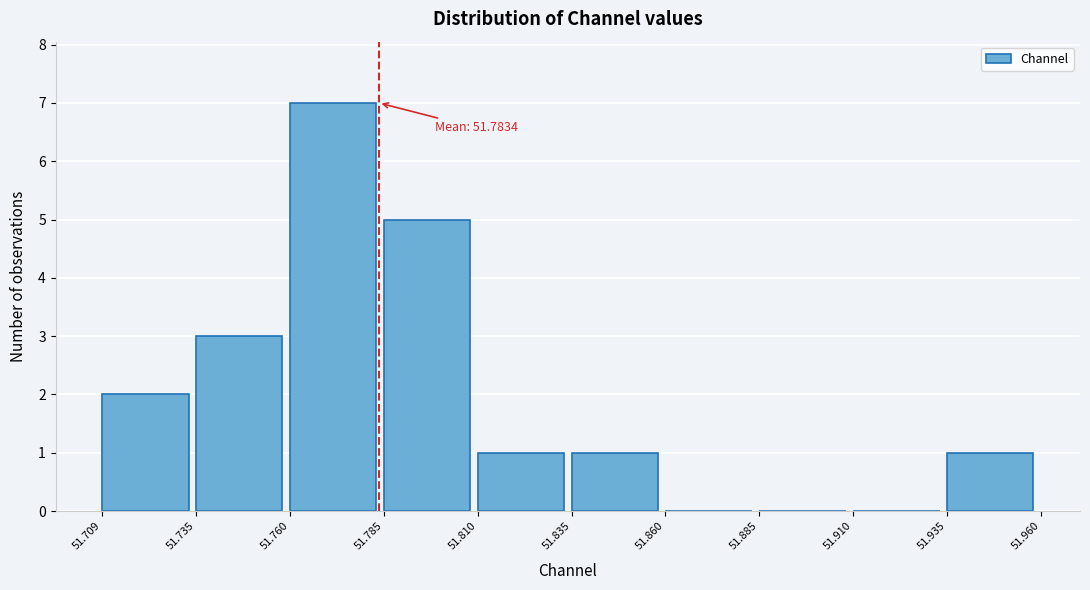

Which range on the x-axis has the tallest bar?

51.760 to 51.785